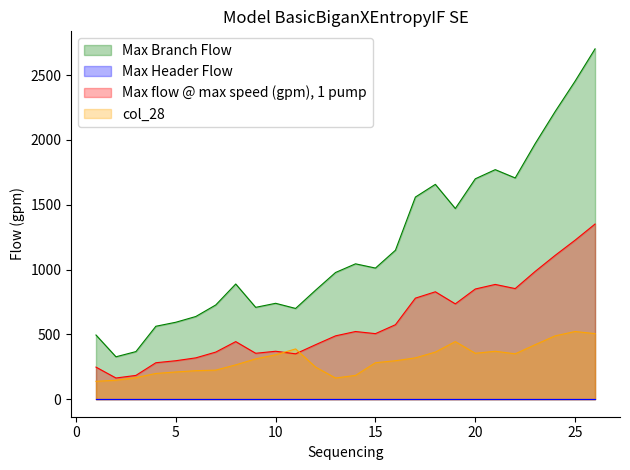

True or false: col_28 and Max Branch Flow cross at least once.

False